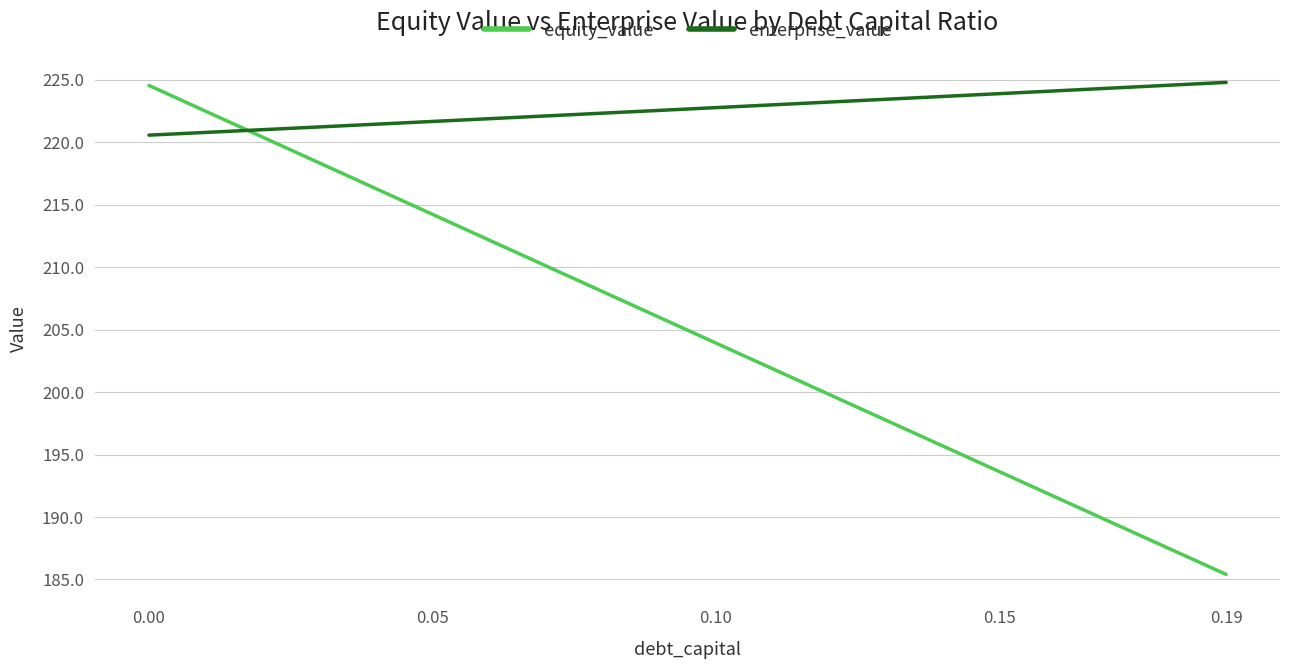

How many intersections are there between equity_value and enterprise_value?

1